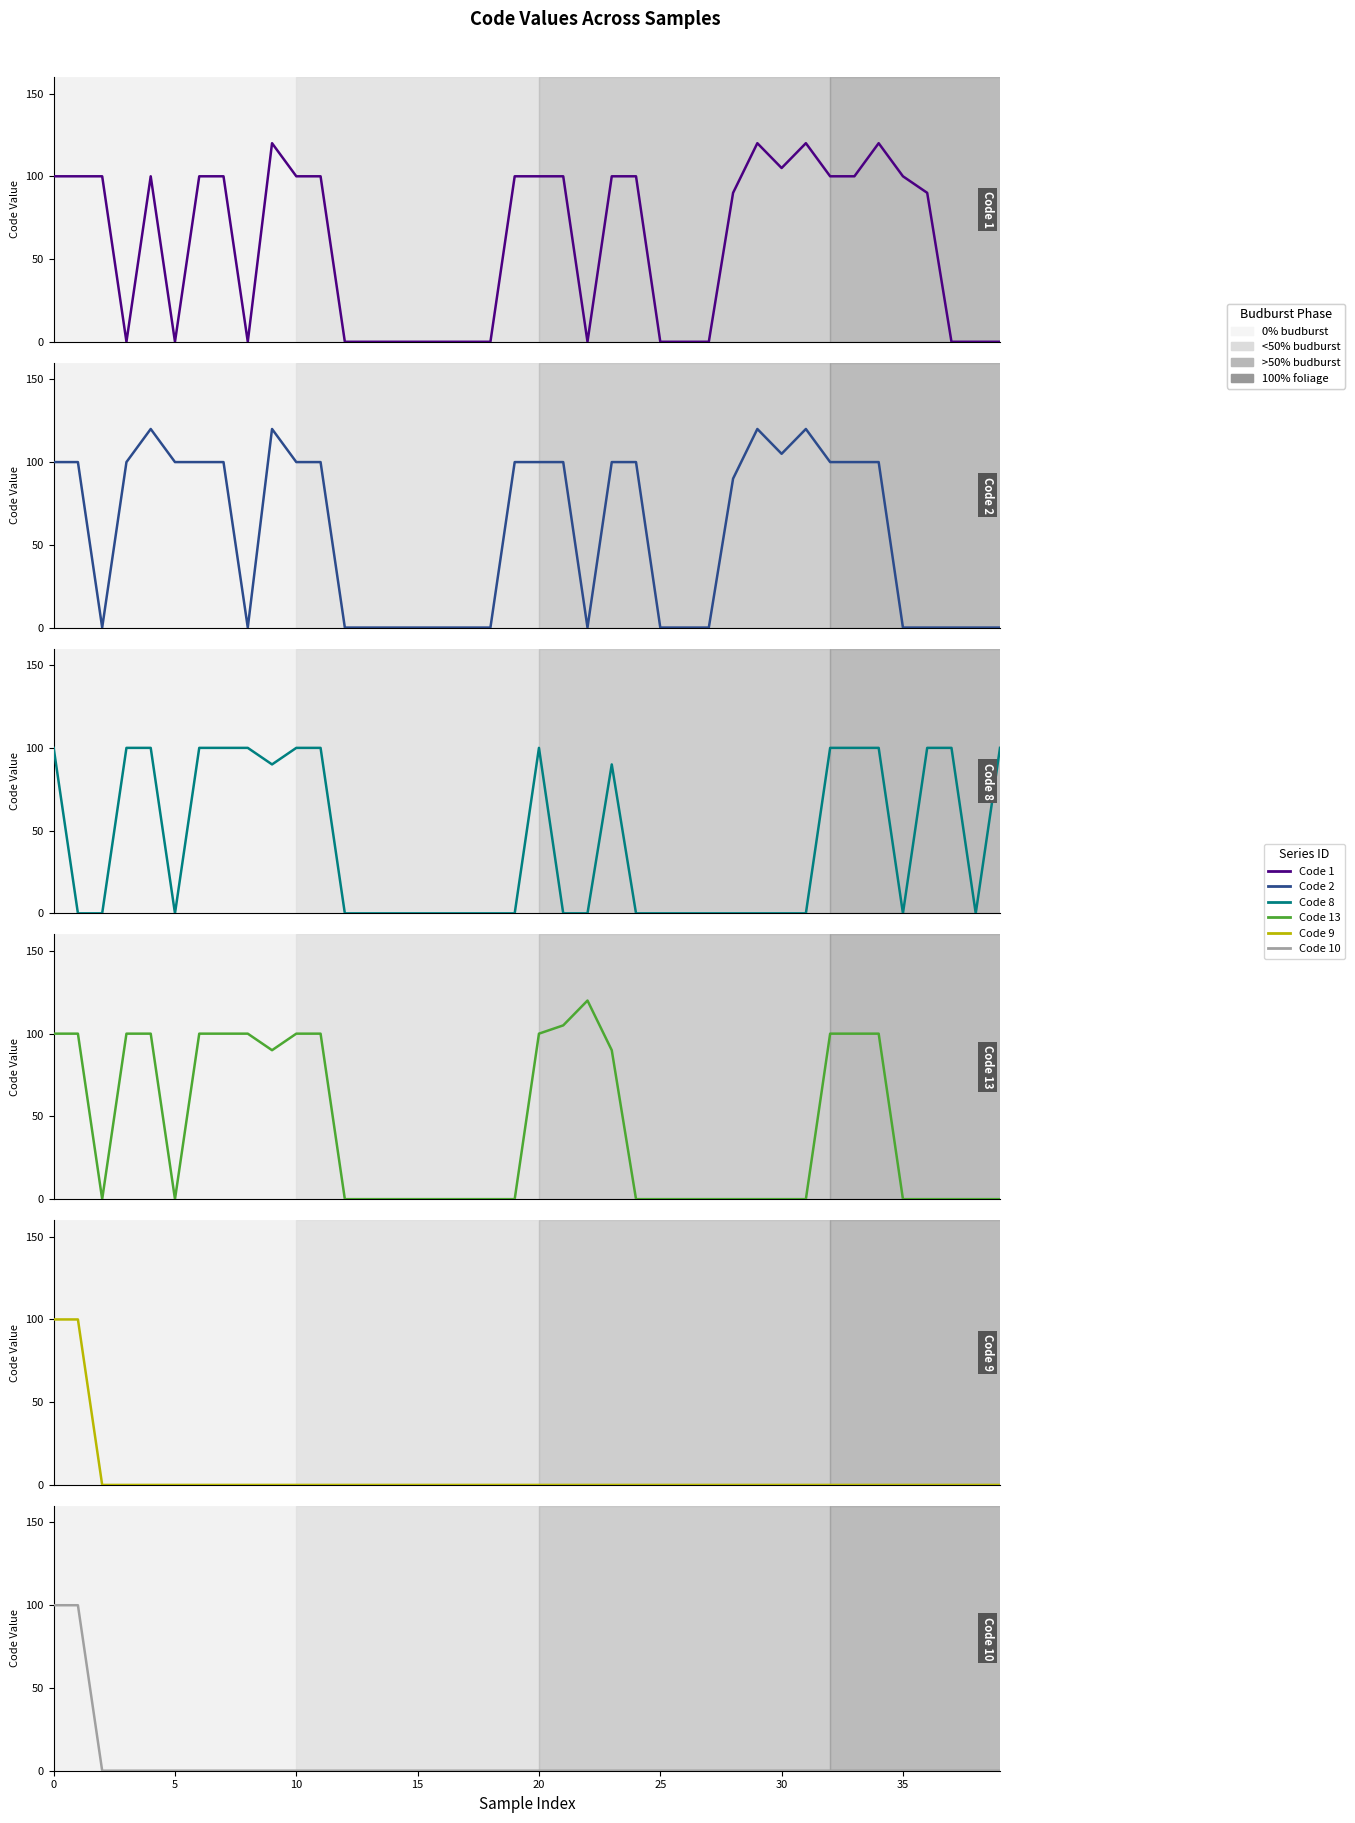

How many Code 8 values are between 0 and 100?

40